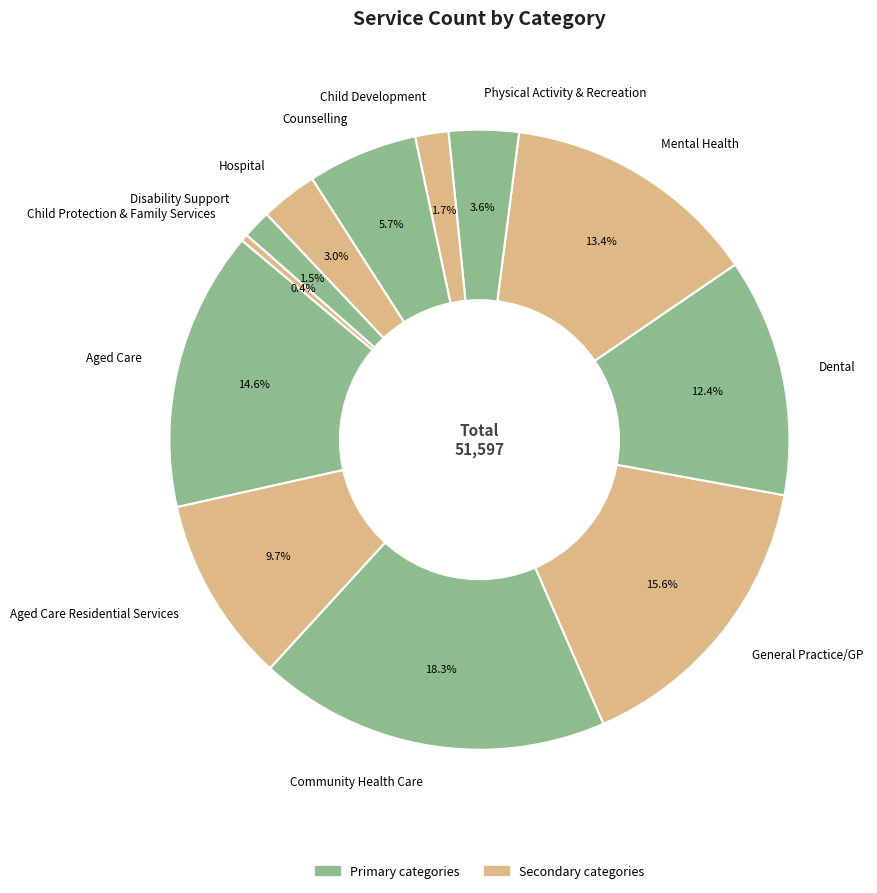

Which has a higher value, Dental or Physical Activity & Recreation?

Dental